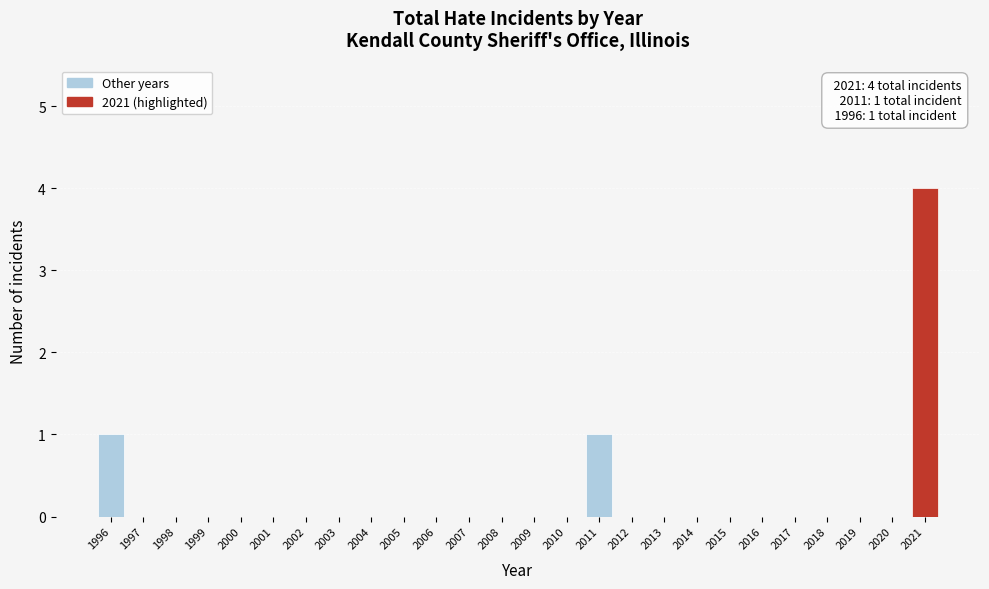

Reading left to right, transcribe all the data shown in this chart.

1996=1	1997=0	1998=0	1999=0	2000=0	2001=0	2002=0	2003=0	2004=0	2005=0	2006=0	2007=0	2008=0	2009=0	2010=0	2011=1	2012=0	2013=0	2014=0	2015=0	2016=0	2017=0	2018=0	2019=0	2020=0	2021=4